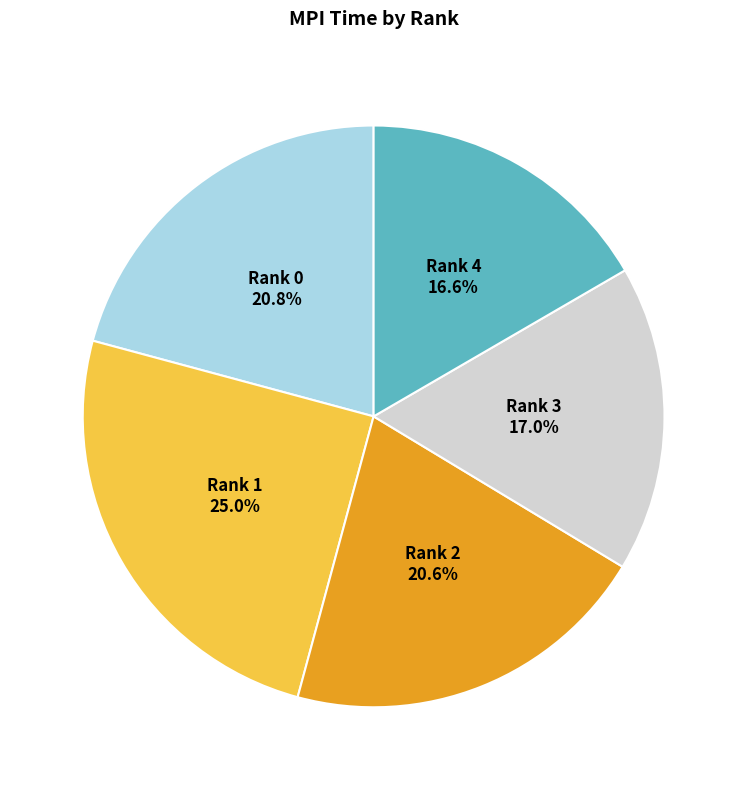

What is the total percentage of Rank 0 and Rank 3?

37.8%